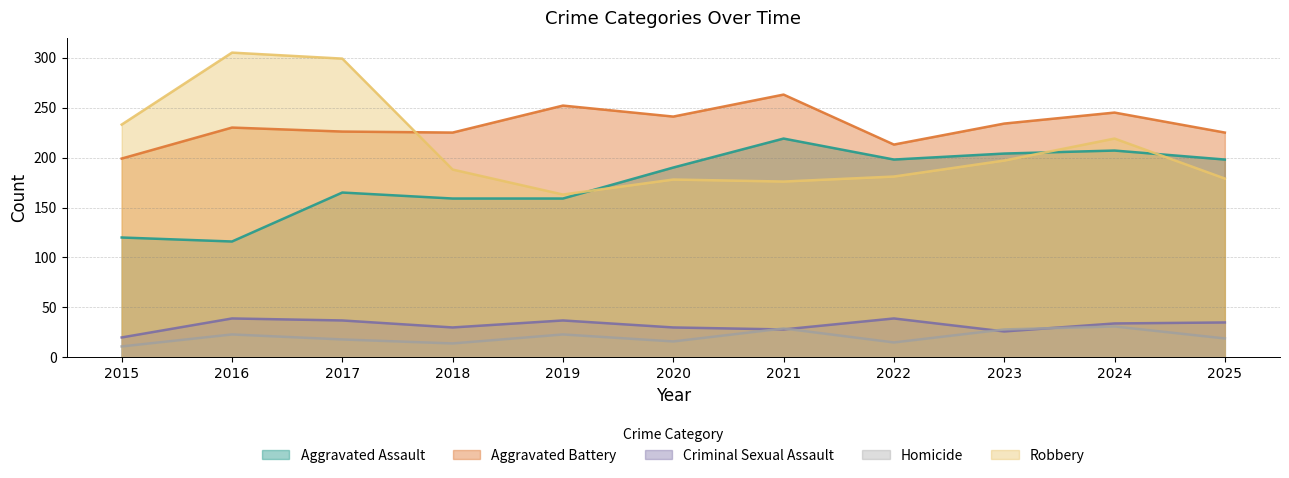

What is the average value of the Robbery series?

211